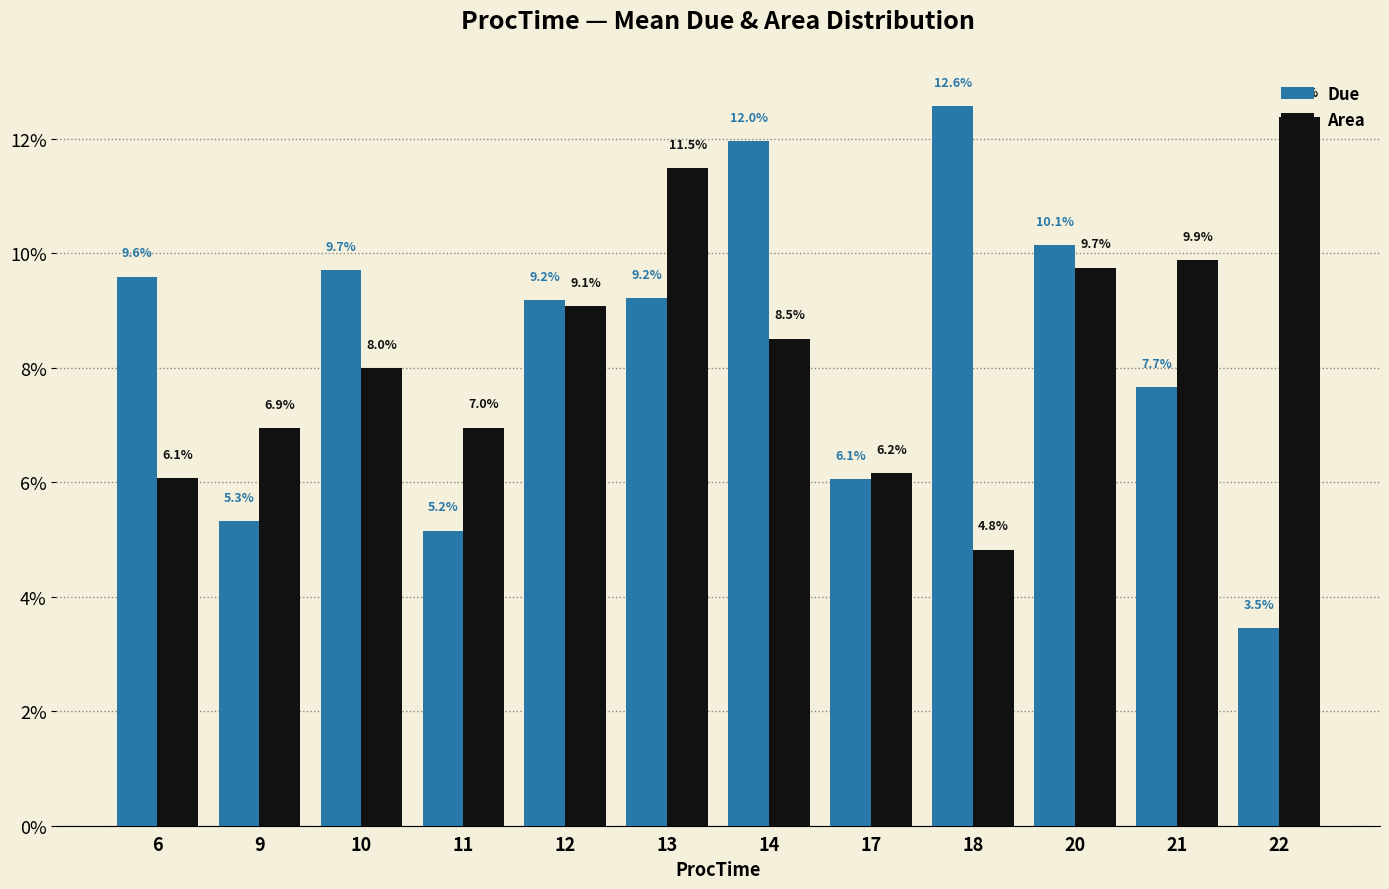

Reading left to right, extract all data points from this chart.

Due: 9.6	5.3	9.7	5.2	9.2	9.2	12.0	6.1	12.6	10.1	7.7	3.5
Area: 6.1	6.9	8.0	7.0	9.1	11.5	8.5	6.2	4.8	9.7	9.9	12.4